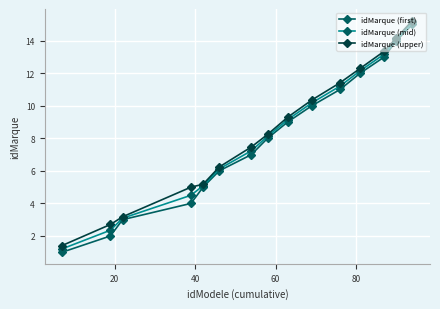

What is the smallest value displayed?

1.0